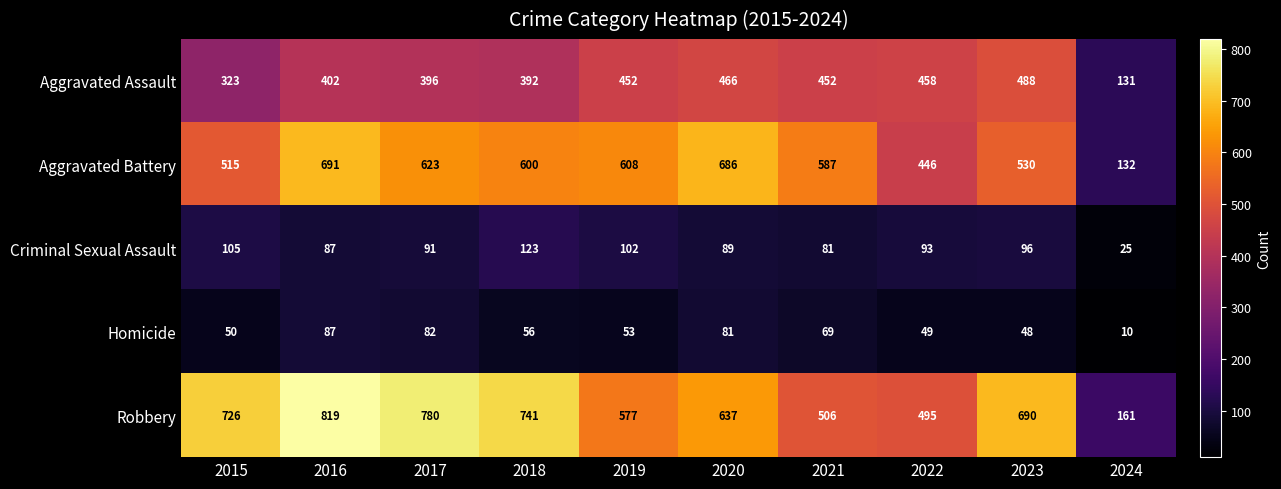

Where is Aggravated Battery nearest to the value 411?

2022